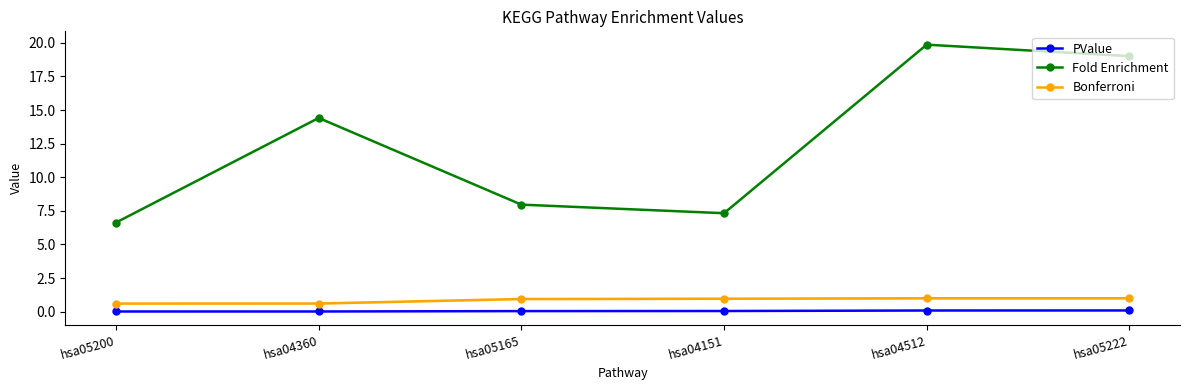

What are all the series names shown in the legend?

PValue, Fold Enrichment, Bonferroni